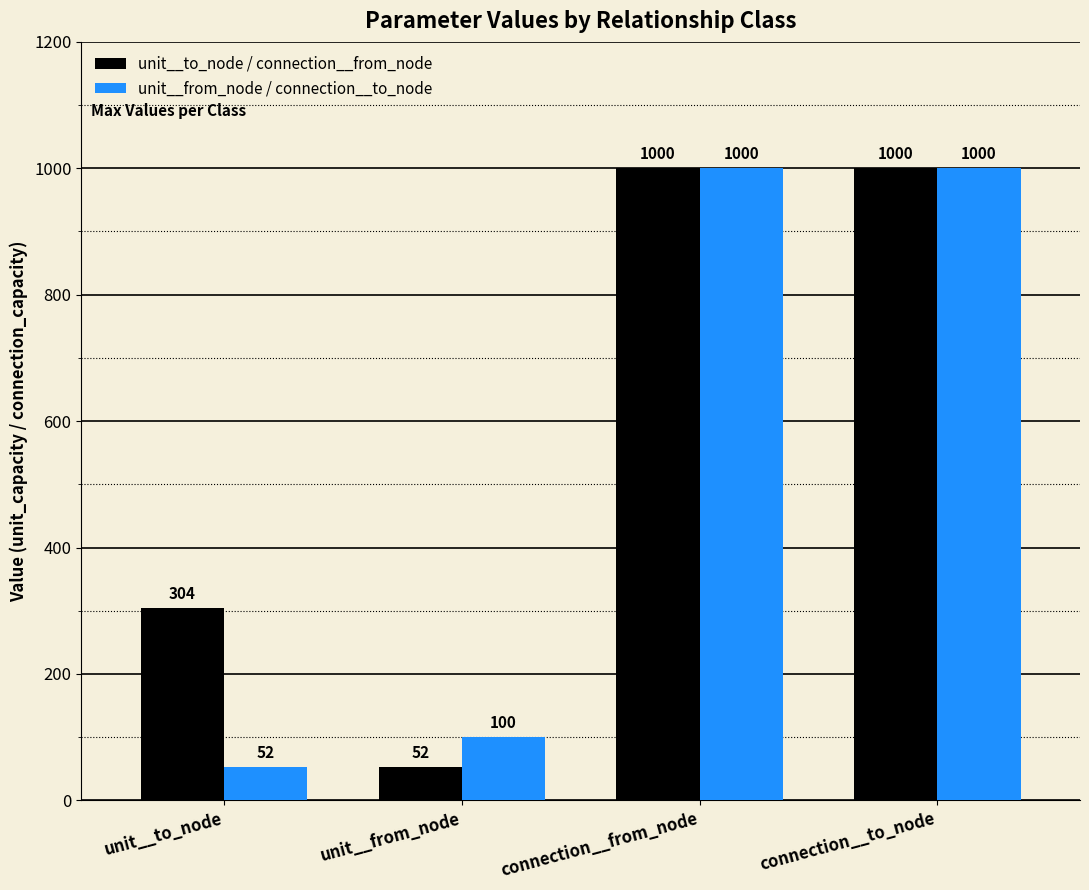

What is the approximate value of unit__to_node / connection__from_node at unit__from_node, to the nearest 100?

100